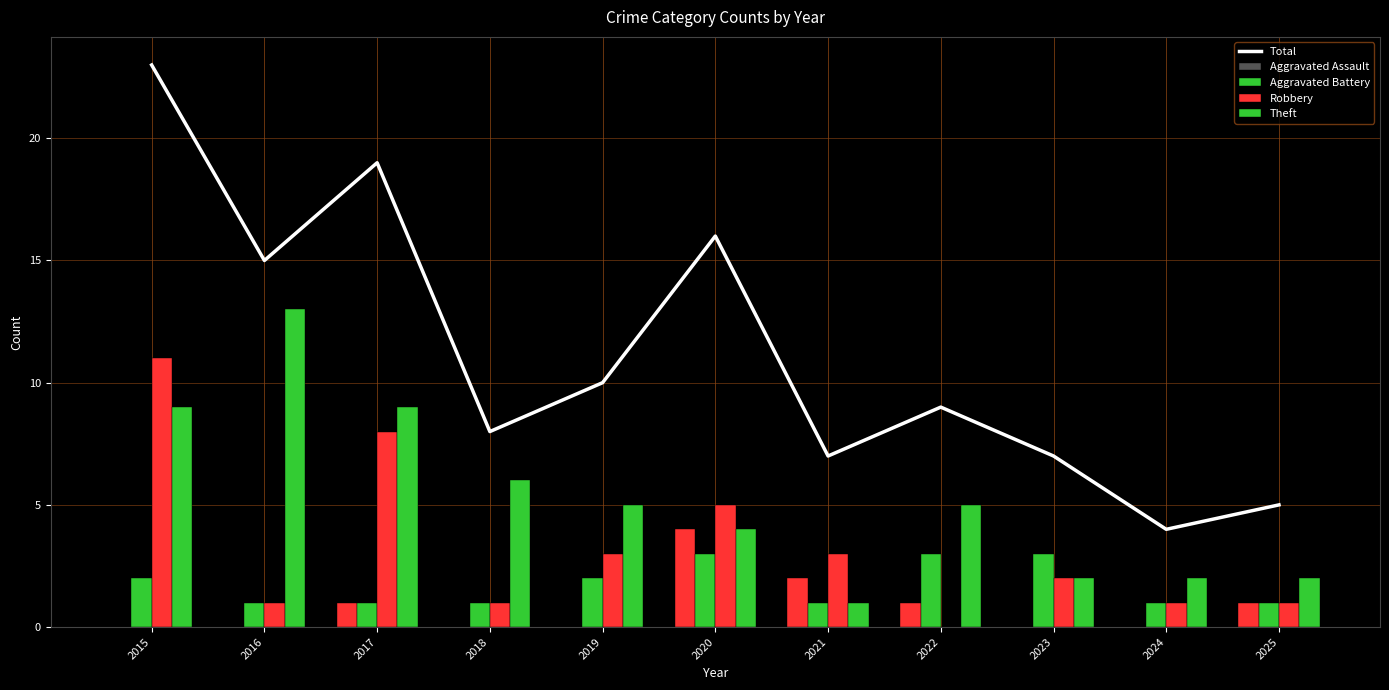

What is the highest value of the Aggravated Assault series?

4